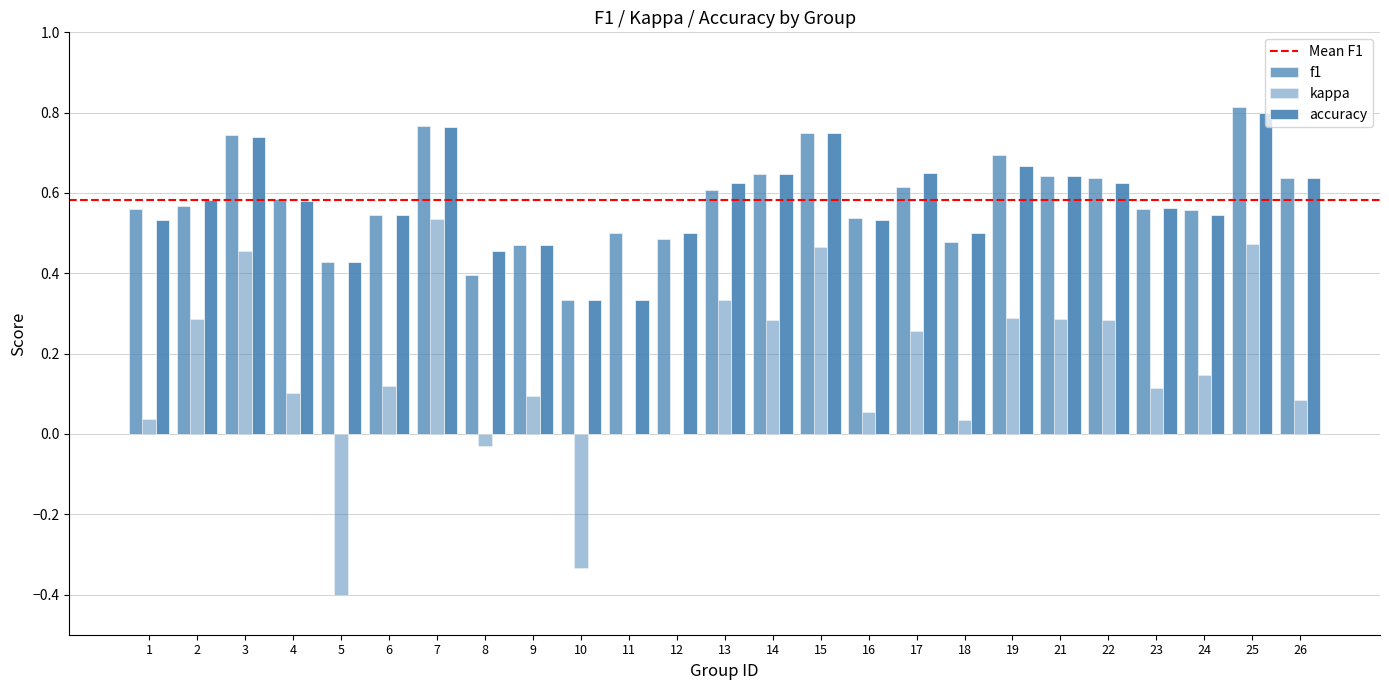

Does the chart contain stacked bars?

No